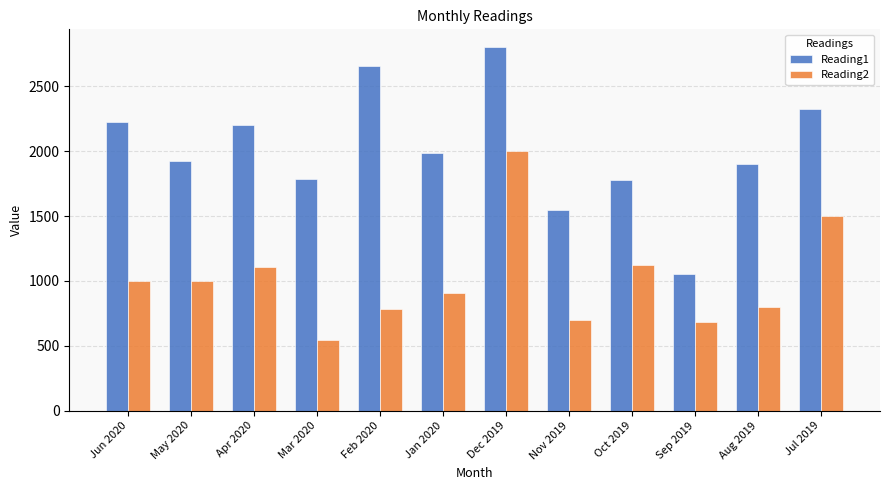

The Reading1 series shows 1987.0 at Jan 2020. True or false?

True